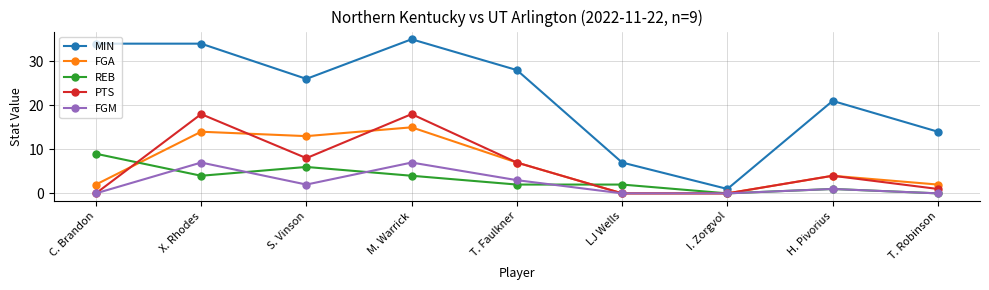

Which category has the highest value across all series?

M. Warrick